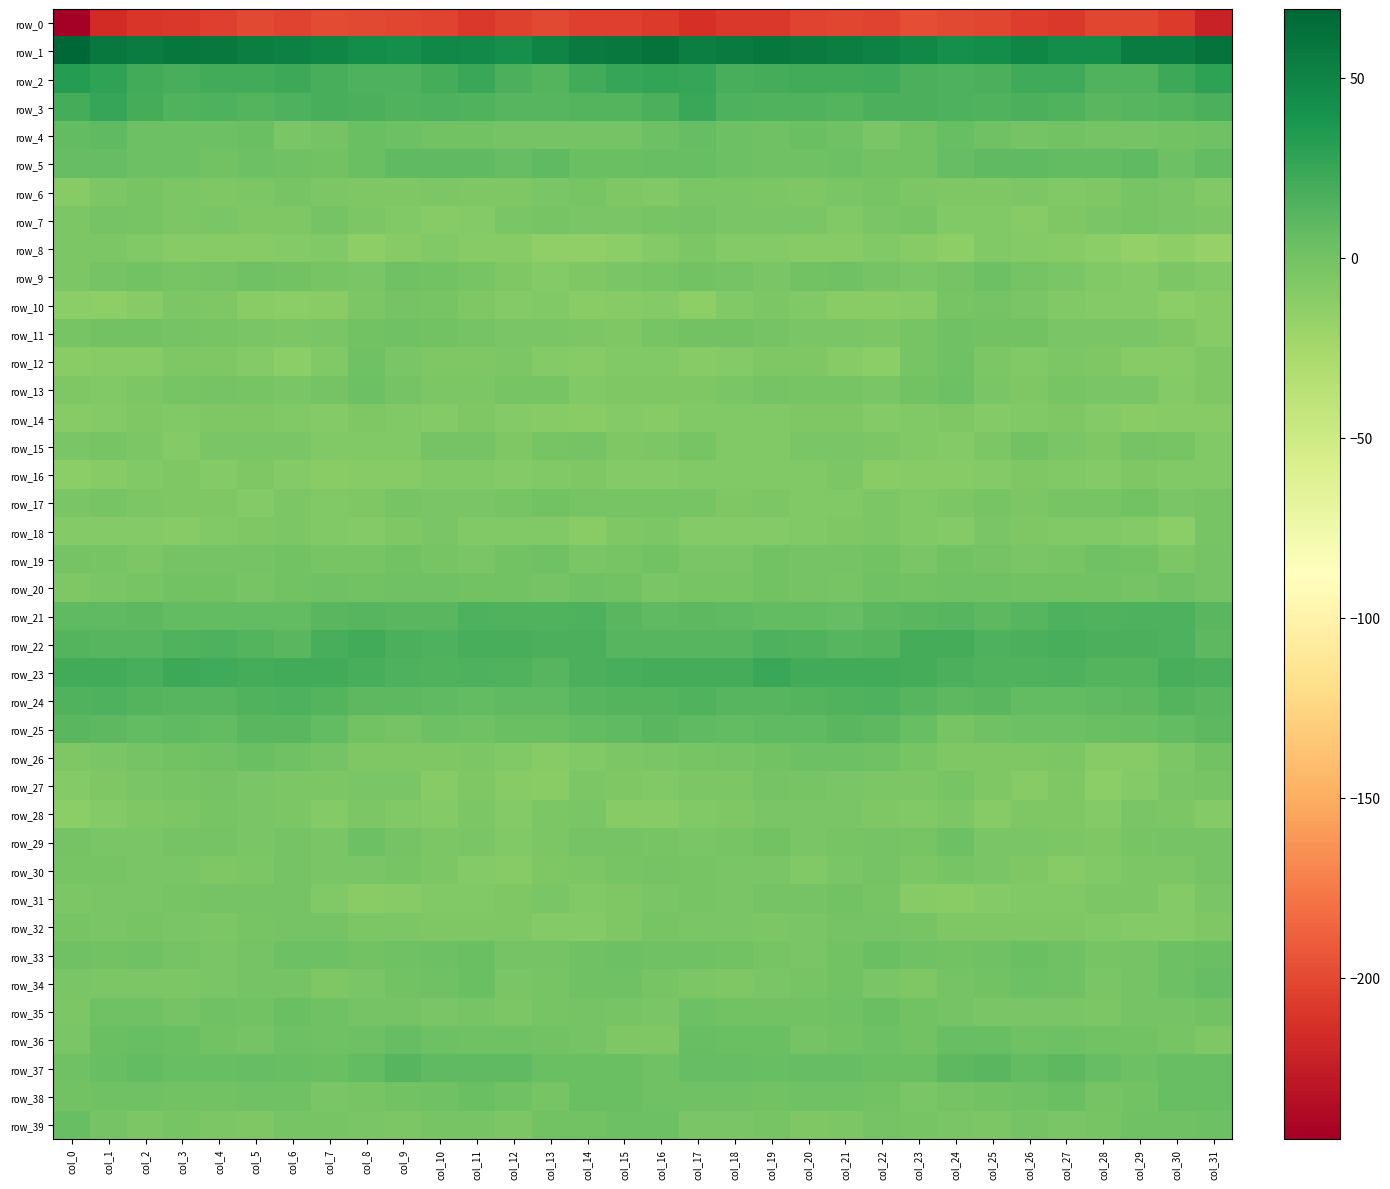

The value of row_2 at col_7 is 18.8. True or false?

True